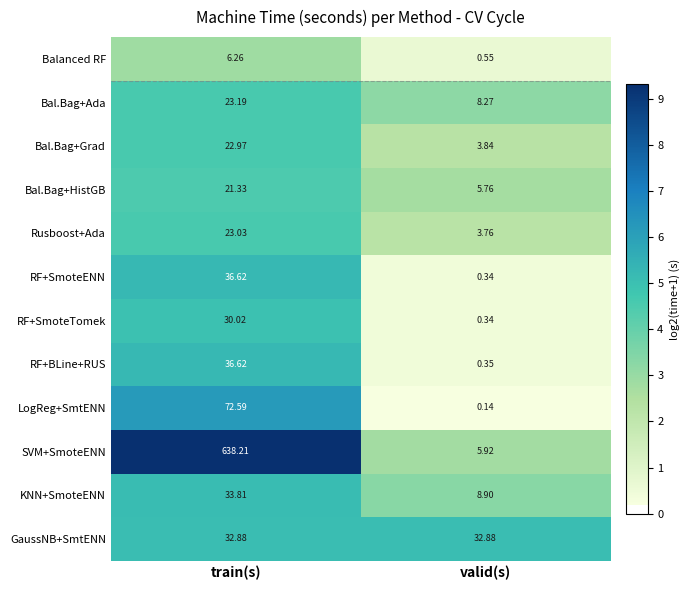

Which series has the largest range (max minus min)?

SVM+SmoteENN